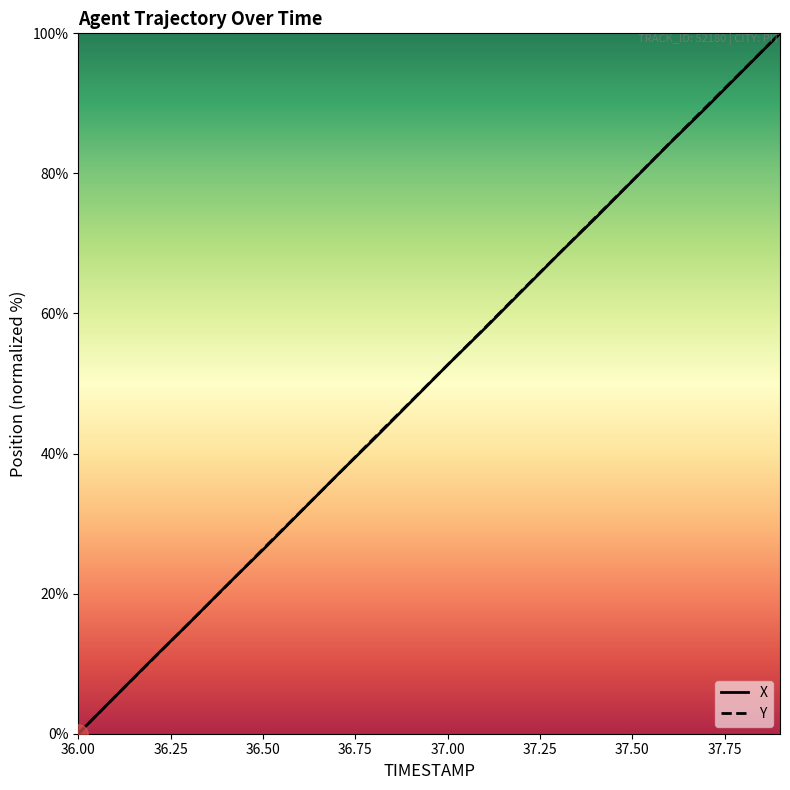

Is this an area chart (filled region under the line)?

No